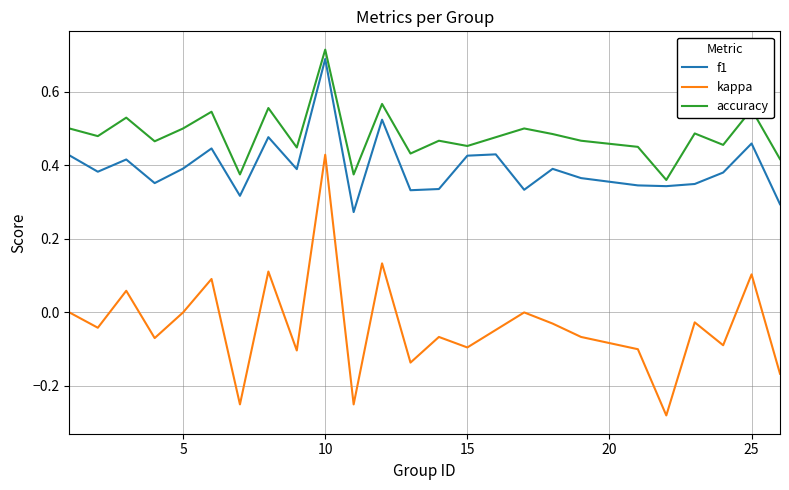

Rank the series by their average value, from lowest to highest.

kappa, f1, accuracy